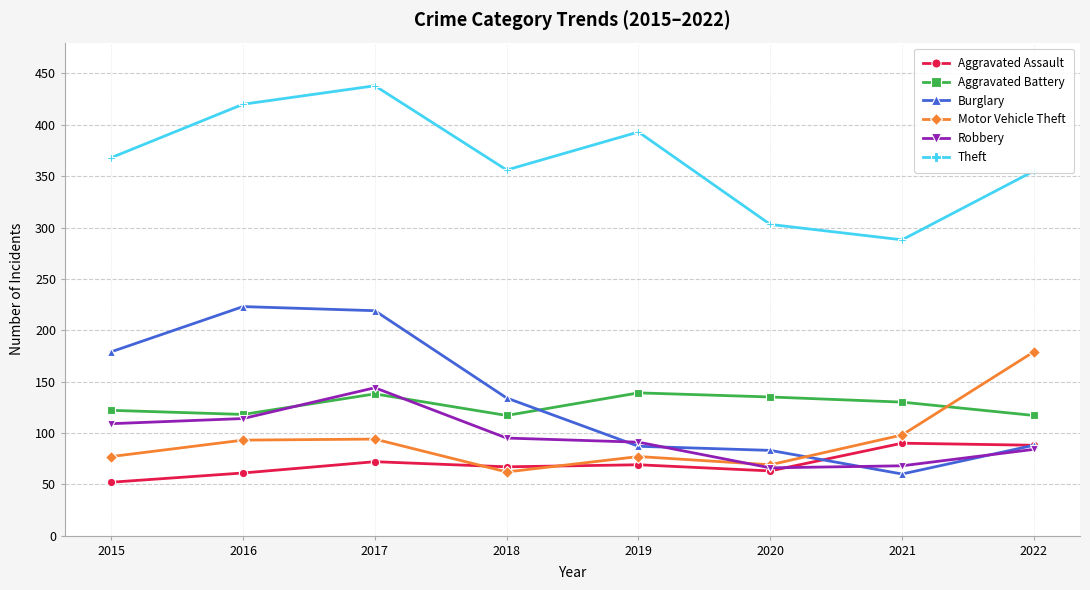

True or false: Aggravated Assault has a value of 41 at 2022.

False